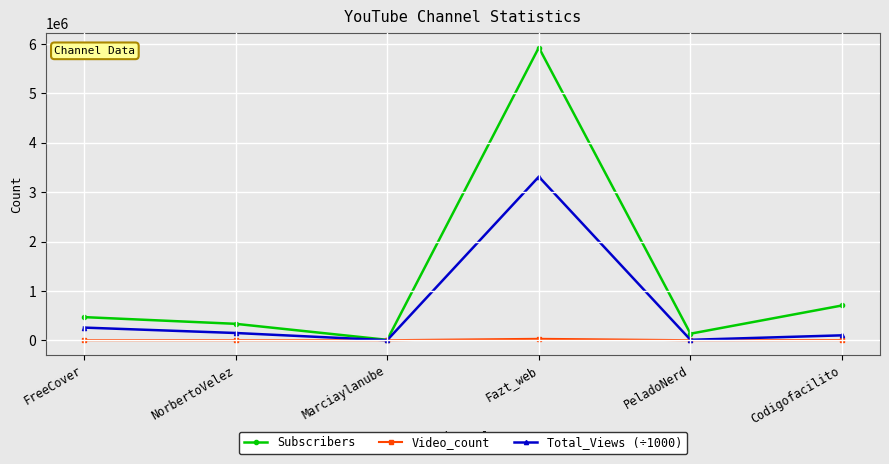

How many data points in Total_Views (÷1000) are above 146155?

3